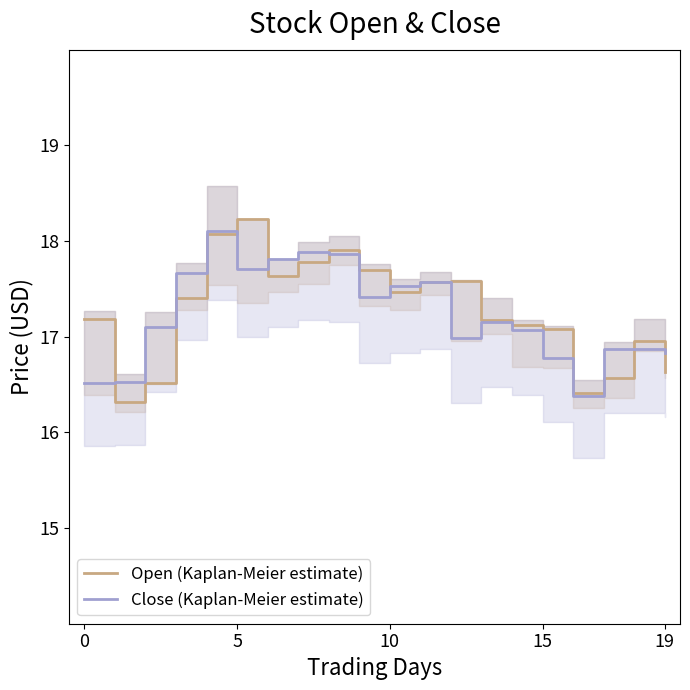

What are all the series names shown in the legend?

Open (Kaplan-Meier estimate), Close (Kaplan-Meier estimate)